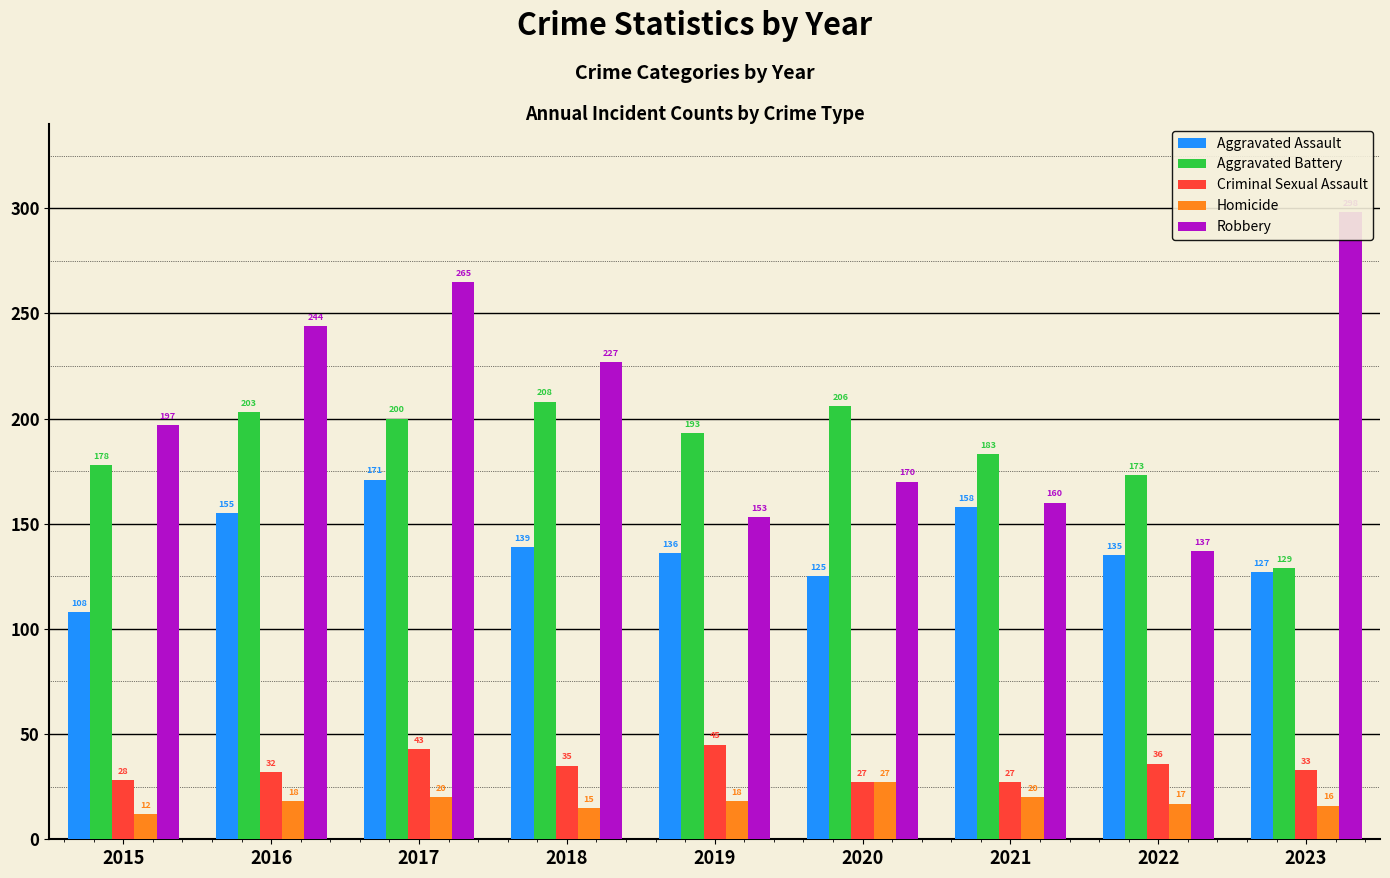

Rank the categories by Aggravated Battery value from highest to lowest.

2018, 2020, 2016, 2017, 2019, 2021, 2015, 2022, 2023